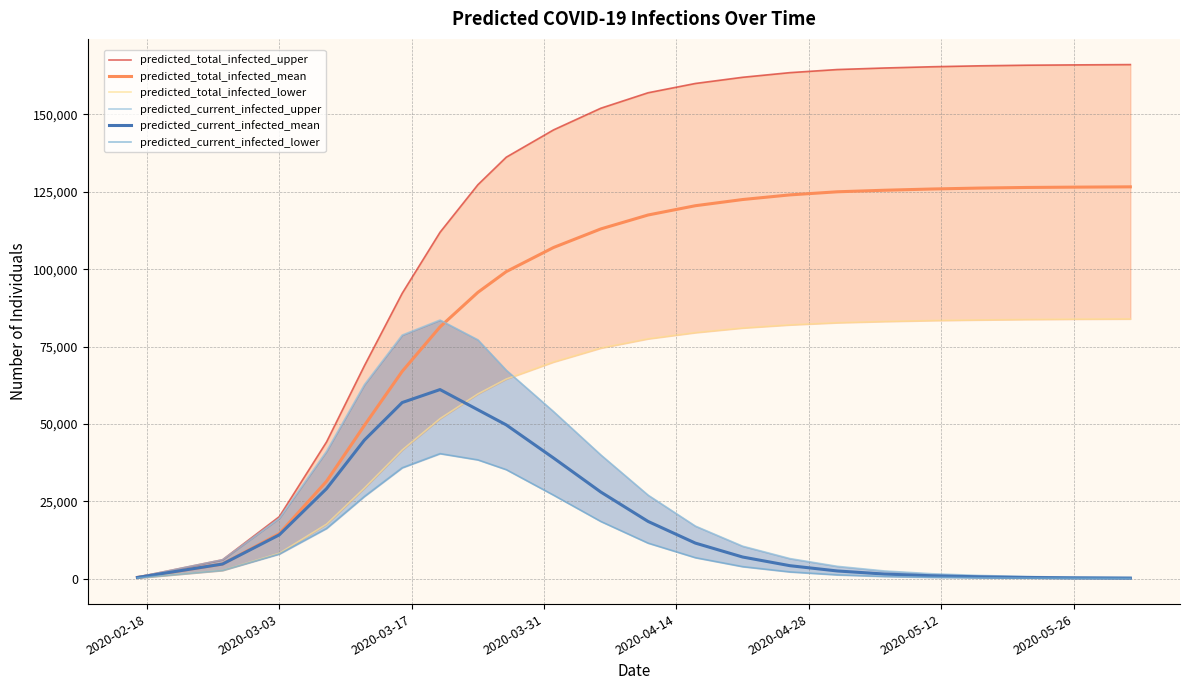

What are all the series names shown in the legend?

predicted_total_infected_upper, predicted_total_infected_mean, predicted_total_infected_lower, predicted_current_infected_upper, predicted_current_infected_mean, predicted_current_infected_lower